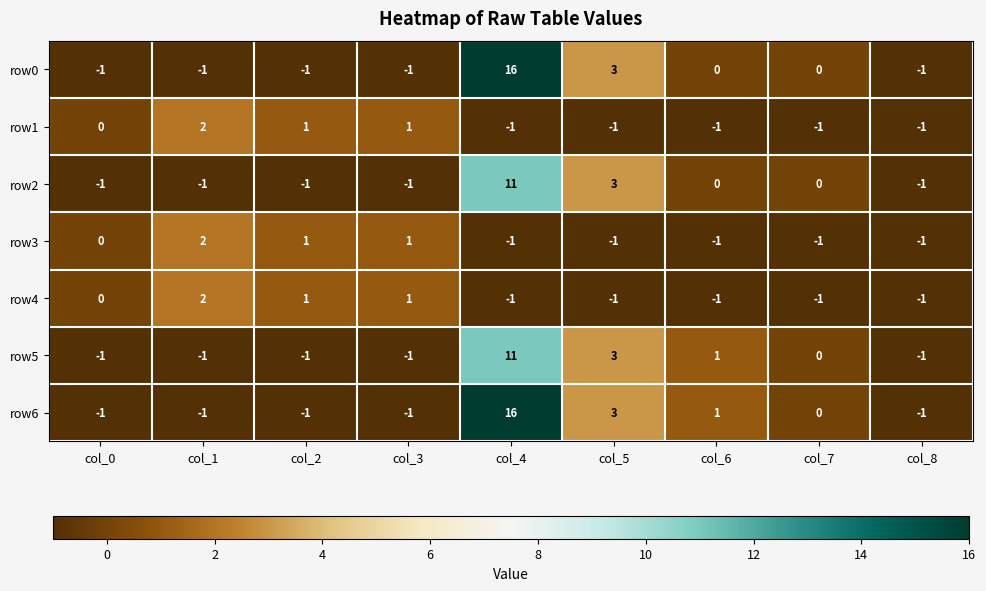

Count the number of data series in this chart.

7